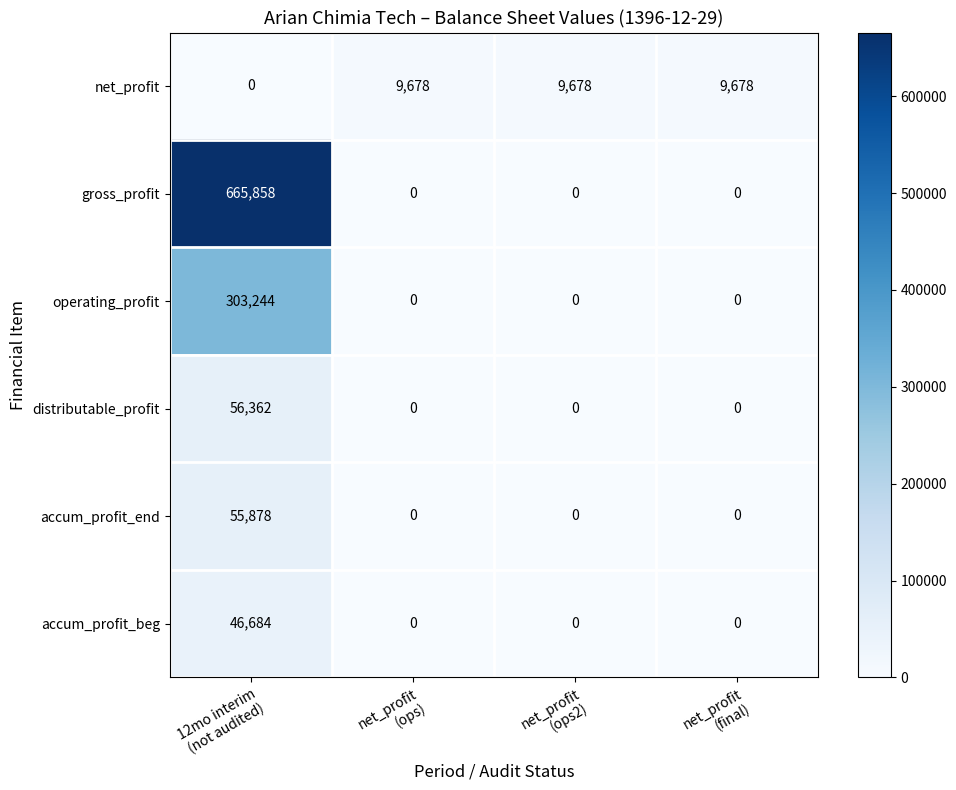

Count the number of categories in the chart.

4